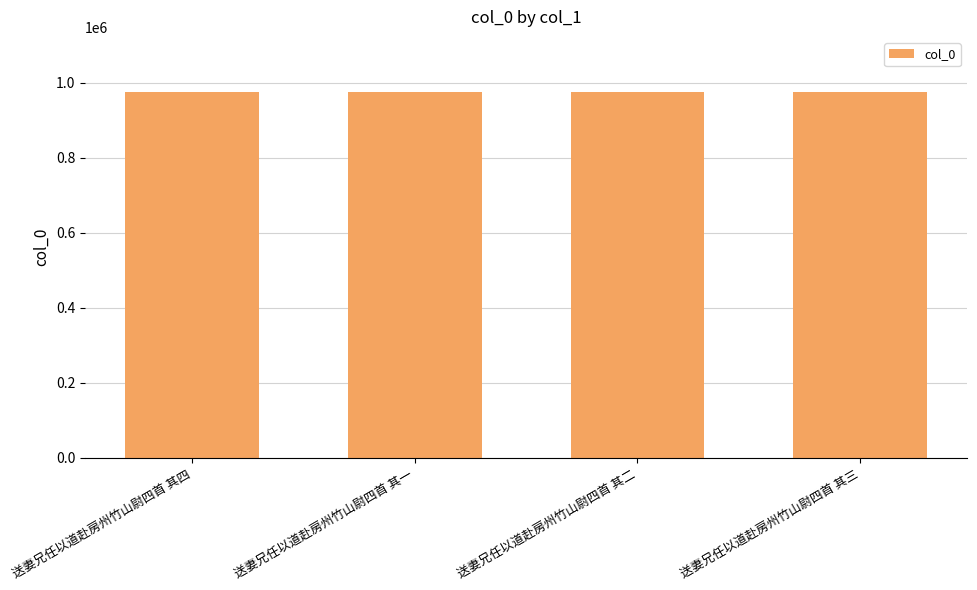

What is the value of the 4th bar from the left?

975857